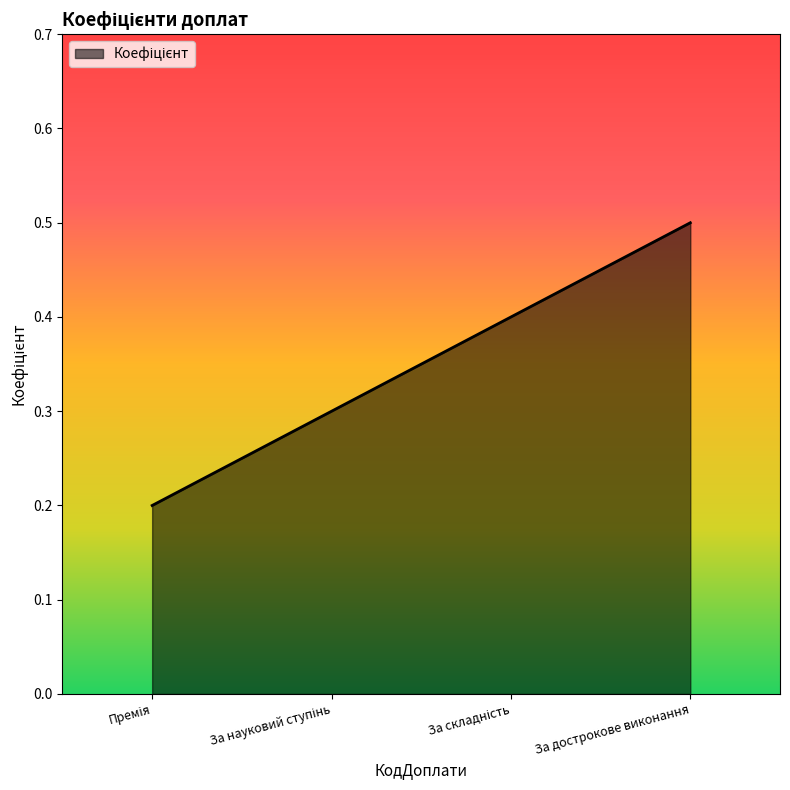

What is the sum of all values?

1.4